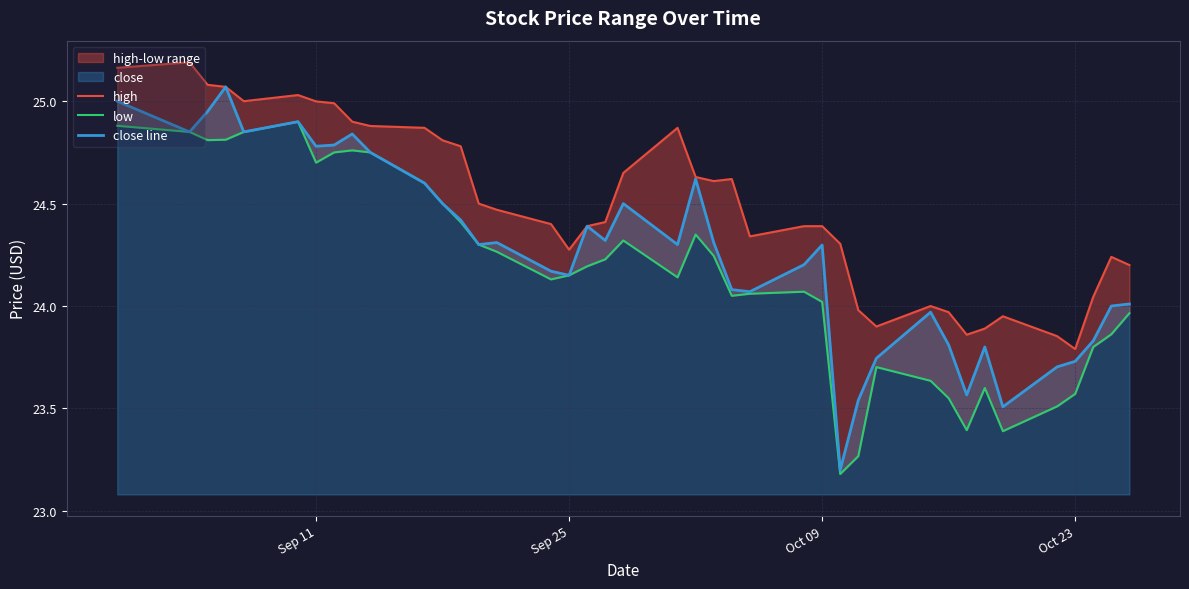

What is the lowest value of the close line series?

23.2